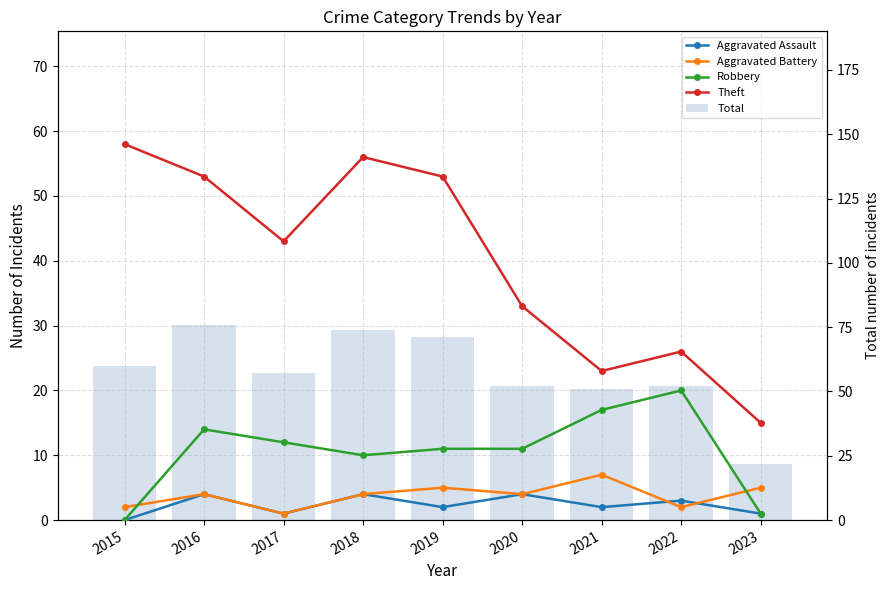

Count the number of data series in this chart.

5